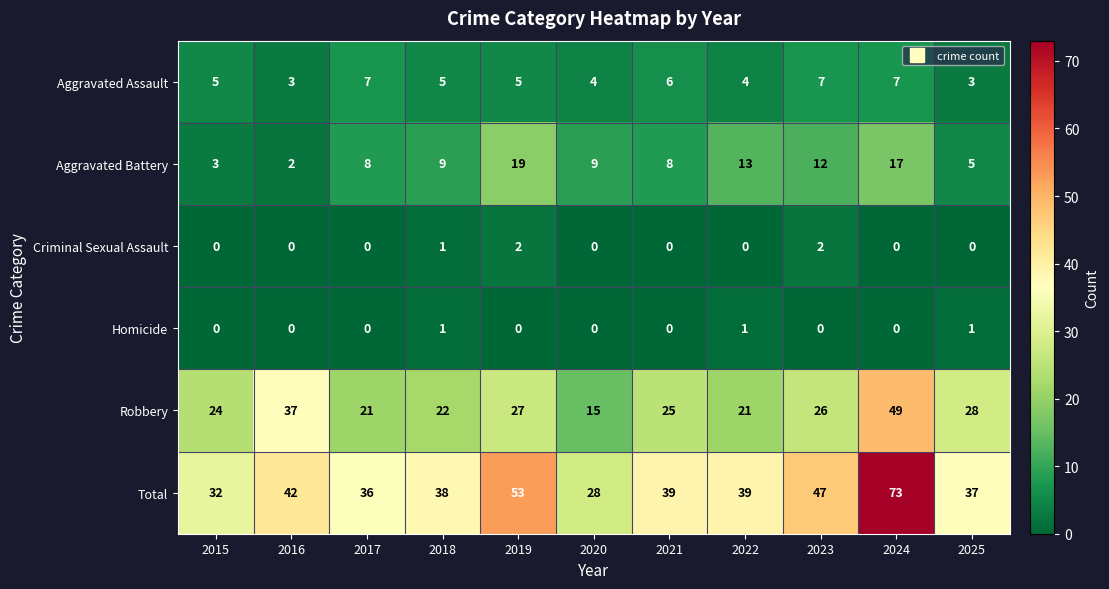

What is the average value of the Aggravated Battery series?

10